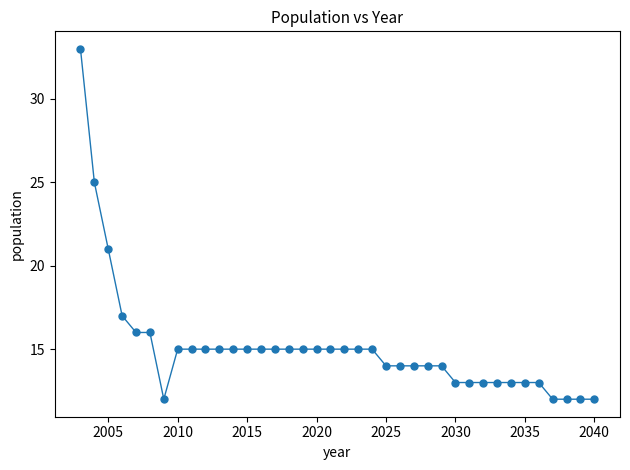

What is the range of Y values (max minus min)?

21